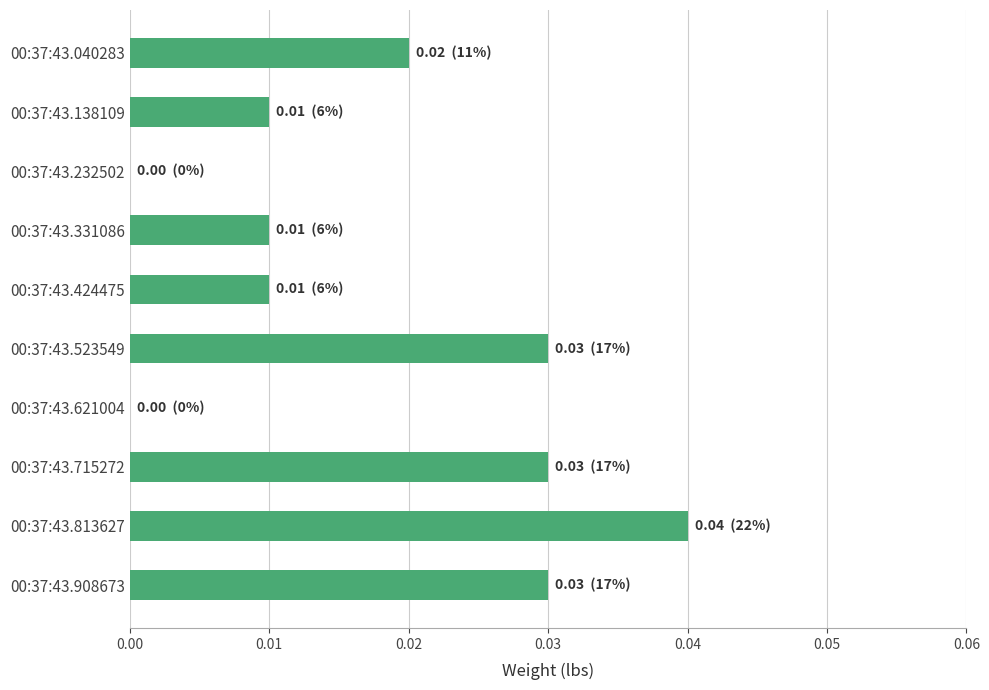

True or false: the data shows 0.0 at 00:37:43.331086.

True